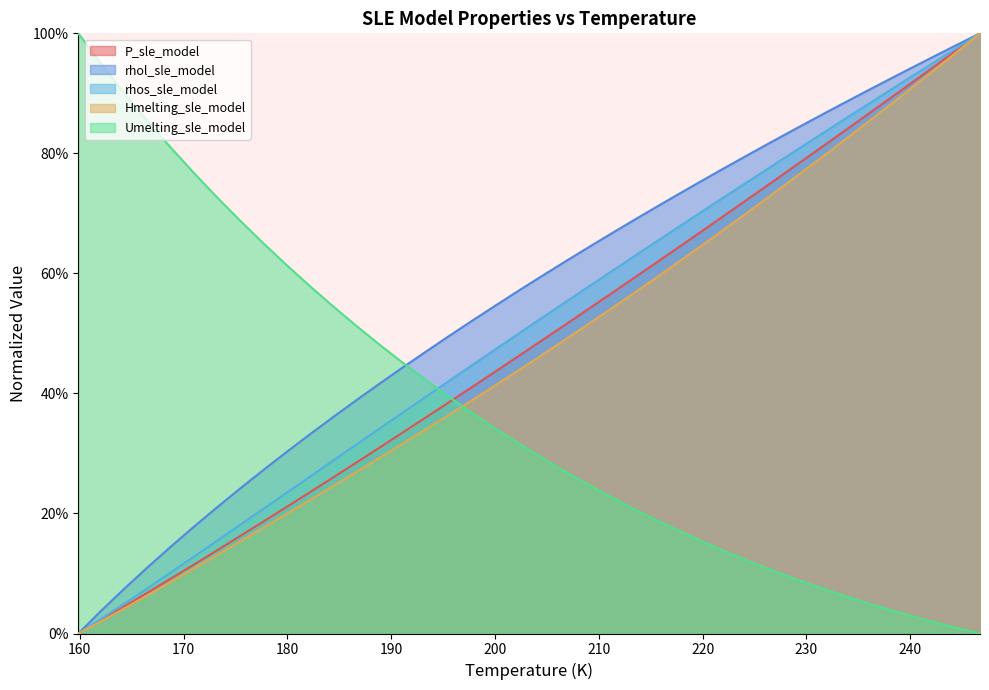

What is the value of the P_sle_model point at the 36th from the left?

0.9